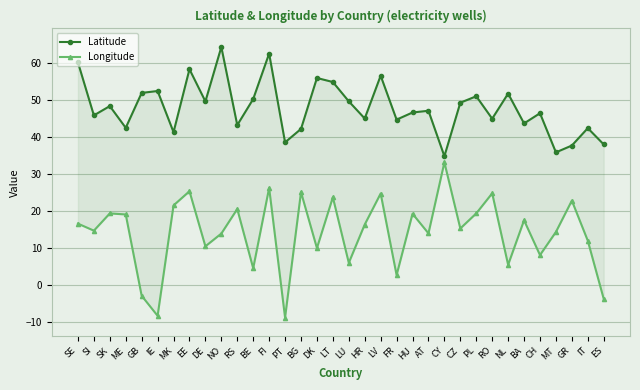

Rank the series at ES from highest to lowest value.

Latitude, Longitude